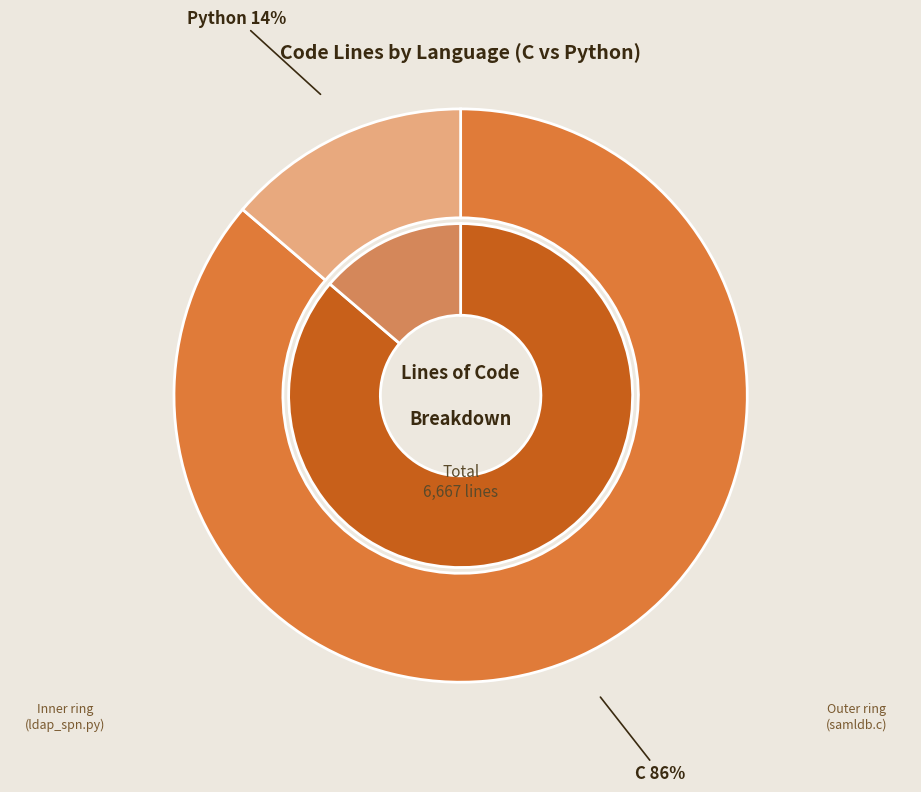

True or false: C accounts for 97% of the total.

False